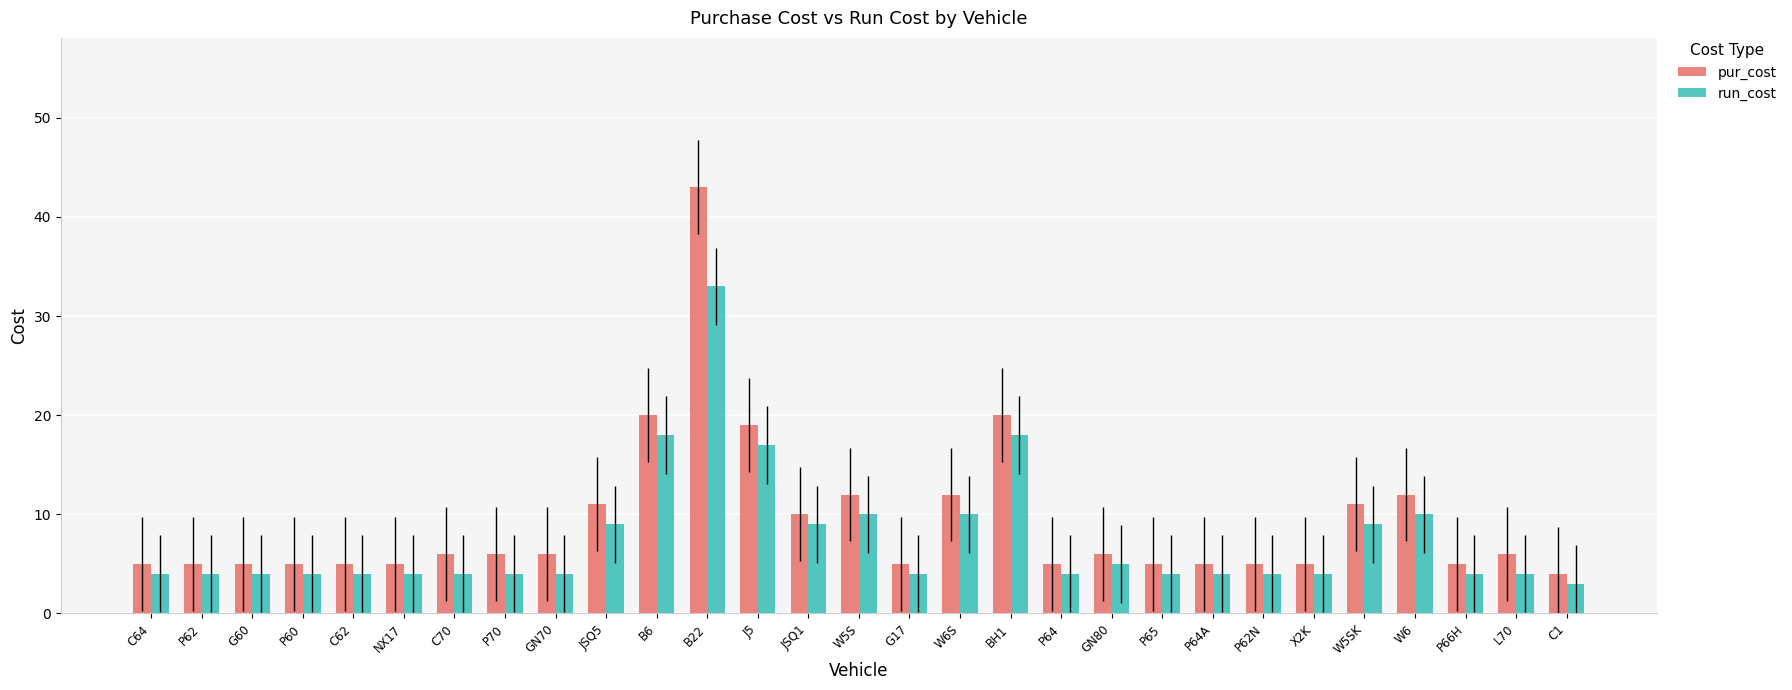

What is the value of the pur_cost bar at the 16th from the left?

5